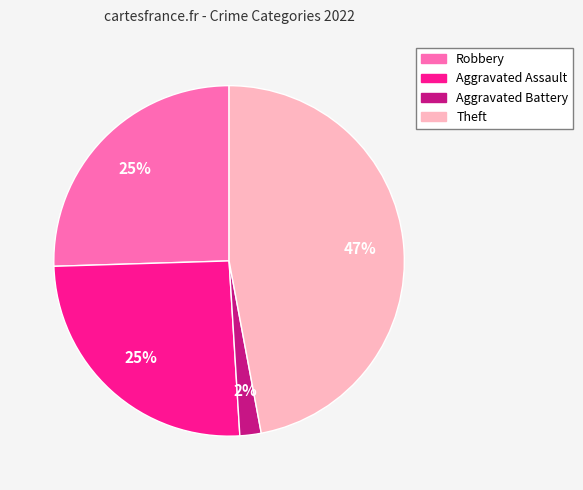

To the nearest percent, what is the combined percentage of Theft and Aggravated Assault?

73%